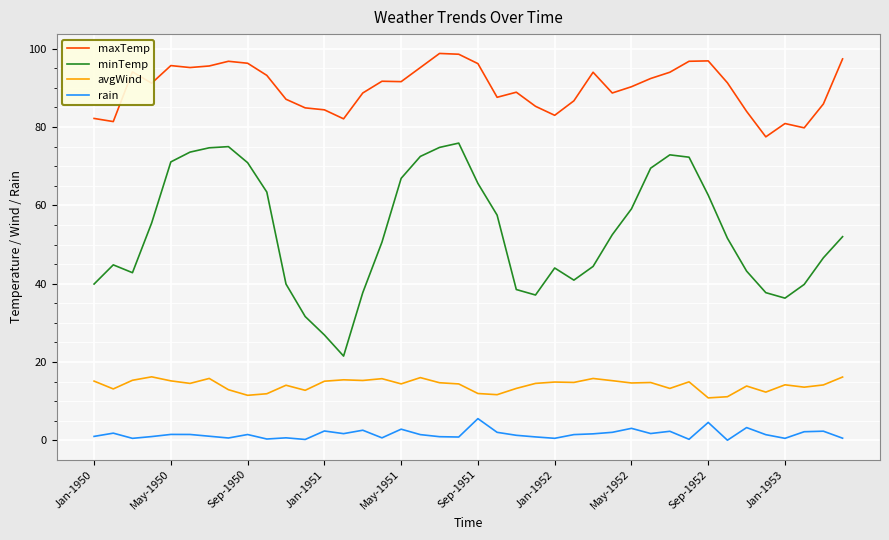

What is the average value of the rain series?

1.5